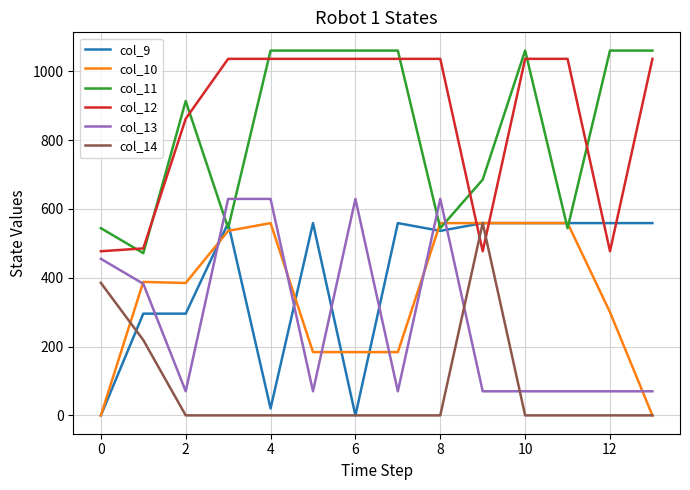

True or false: col_14 and col_11 cross at least once.

False